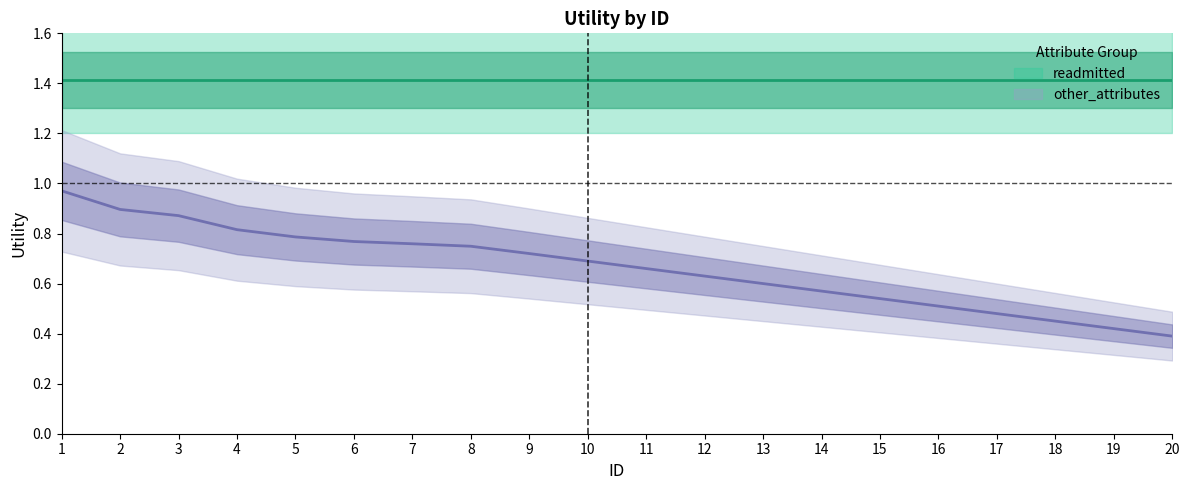

True or false: the data has more than 1 interior local peaks.

False